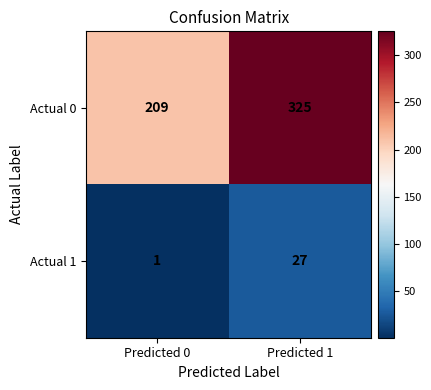

Which series has the widest spread of values?

Actual 0